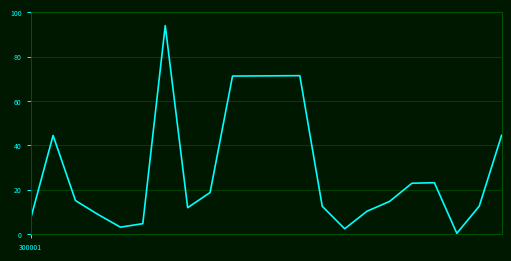

Is this an area chart (filled region under the line)?

No